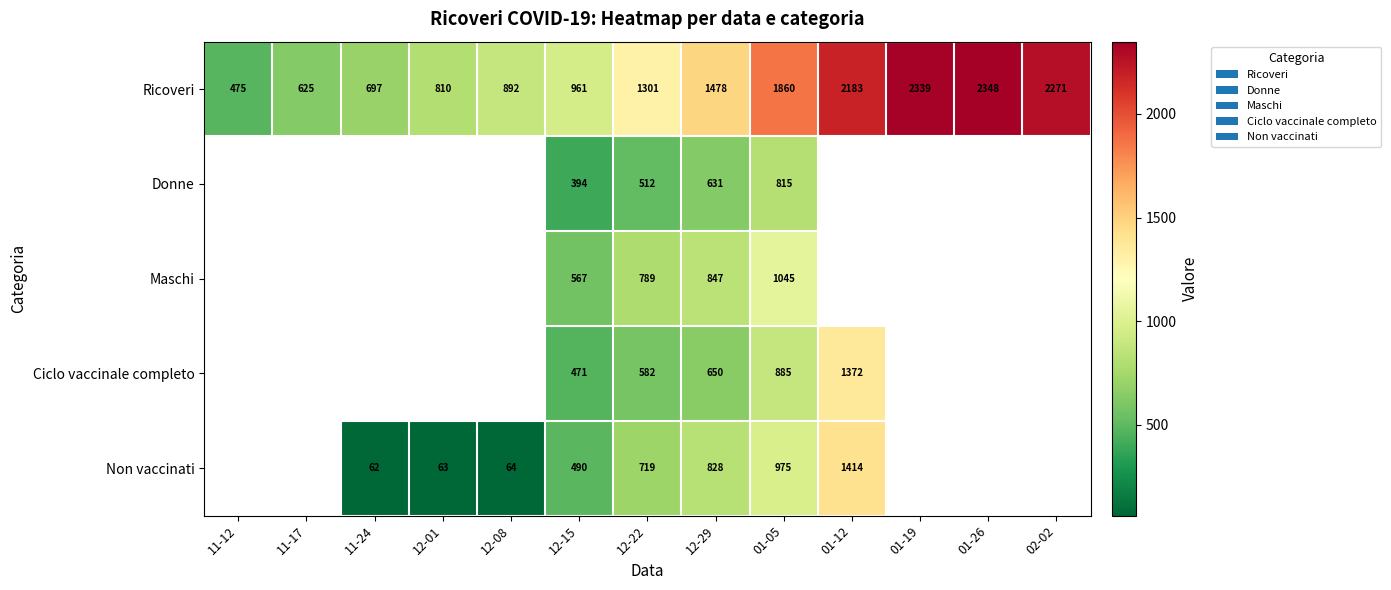

Is it true that Non vaccinati equals 62 at 11-24?

True